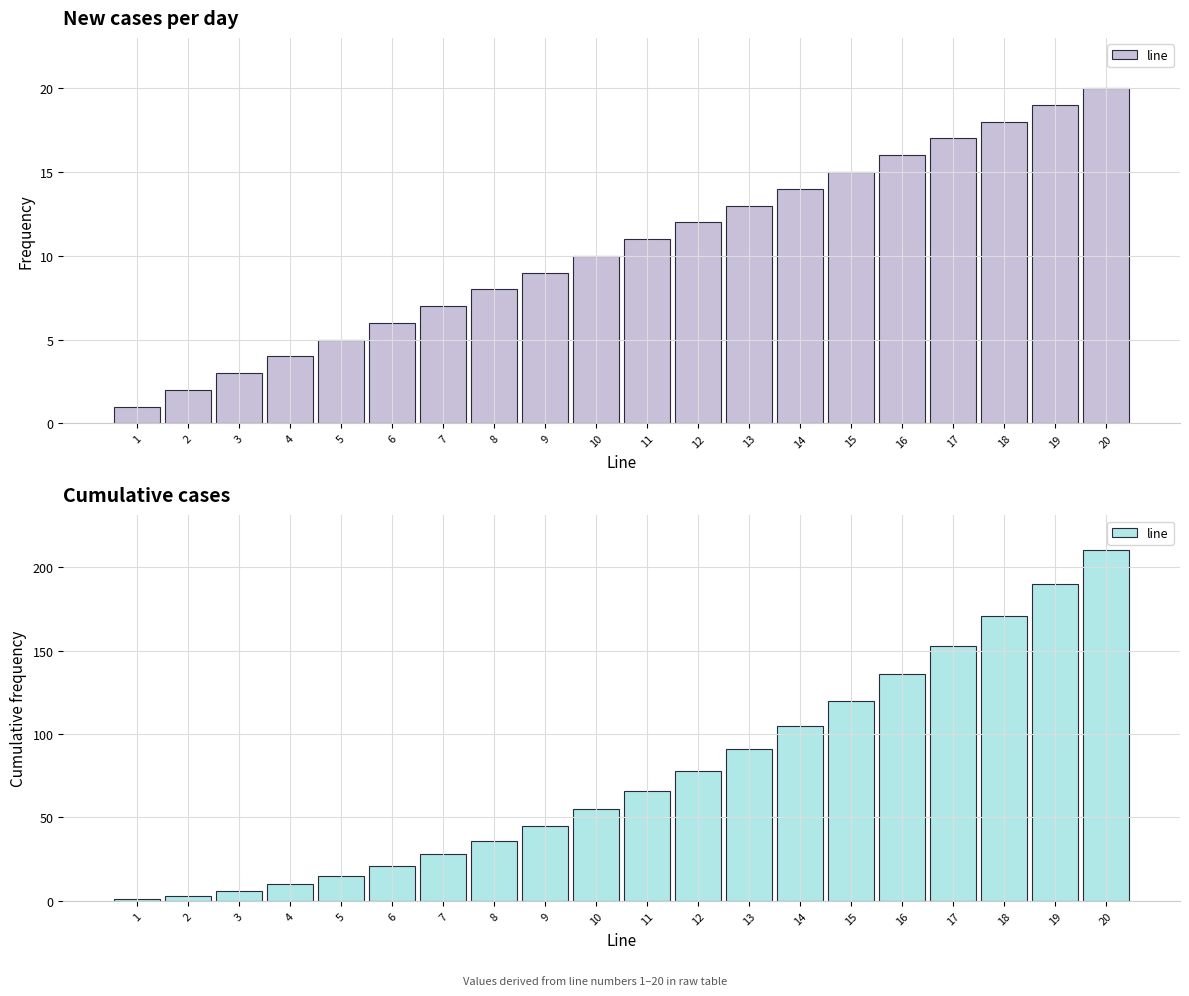

Which category has the highest value across all series?

20